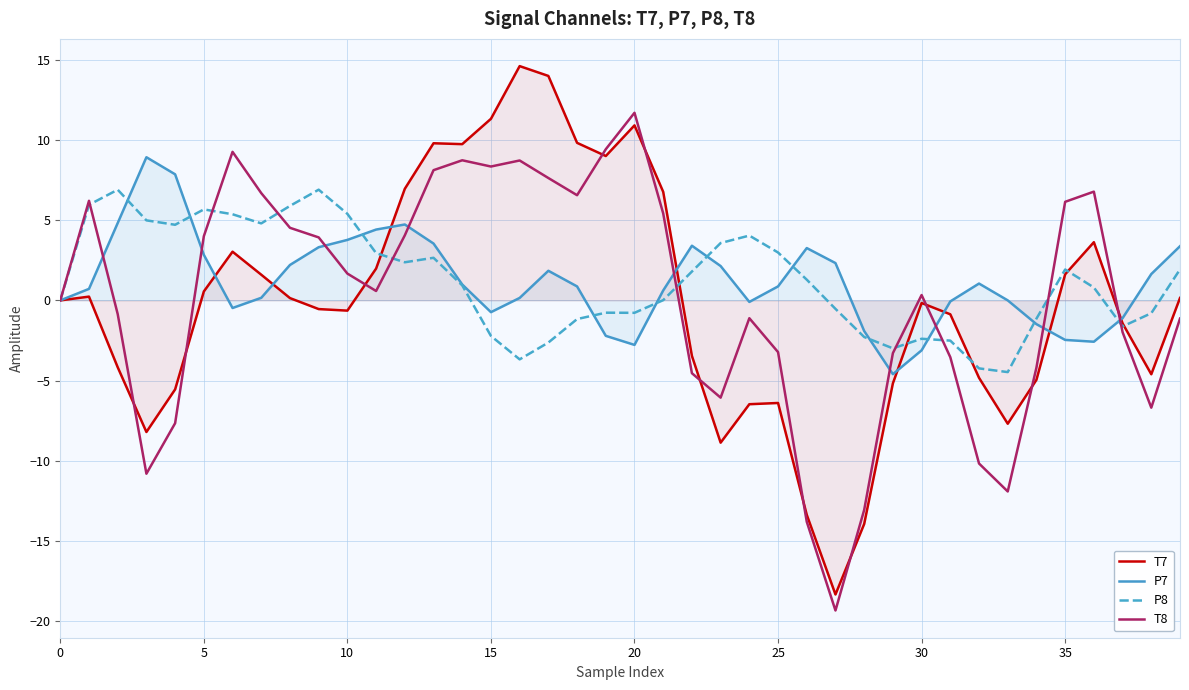

Rank the series at 18 from lowest to highest value.

P8, P7, T8, T7